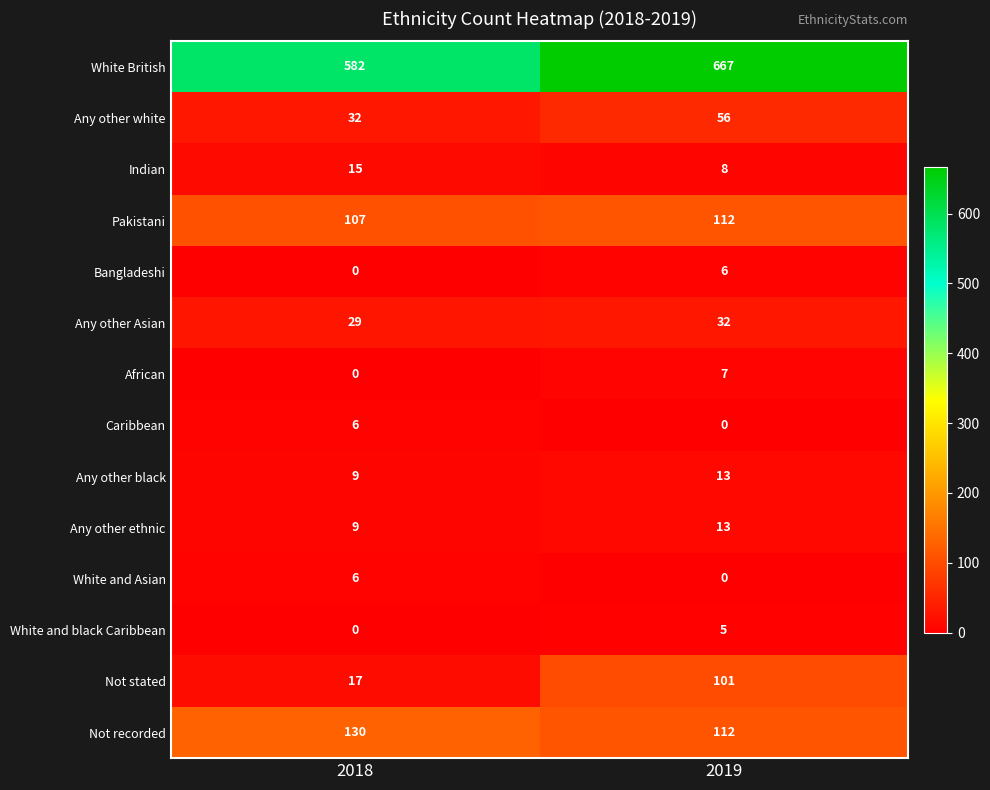

Which series has the widest spread of values?

White British